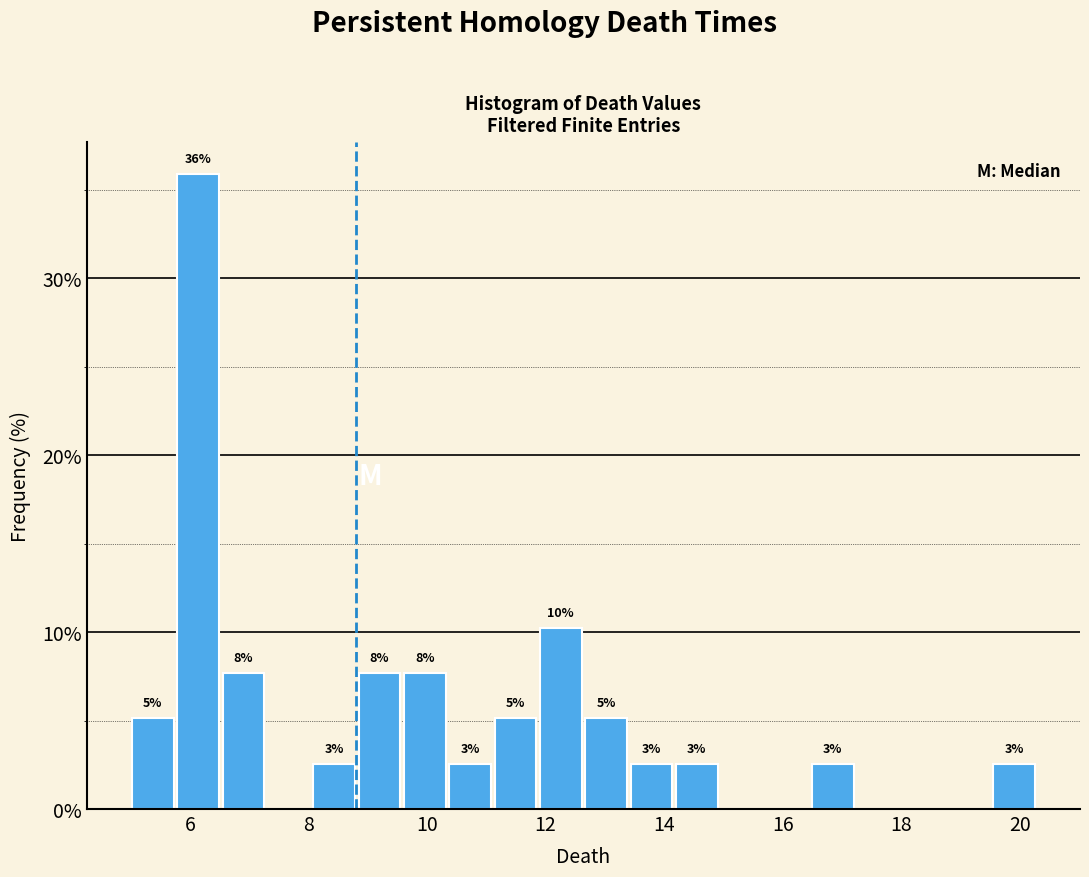

Around what value on the x-axis is the tallest bar? Give the approximate position of its centre, as read against the axis.

6.2